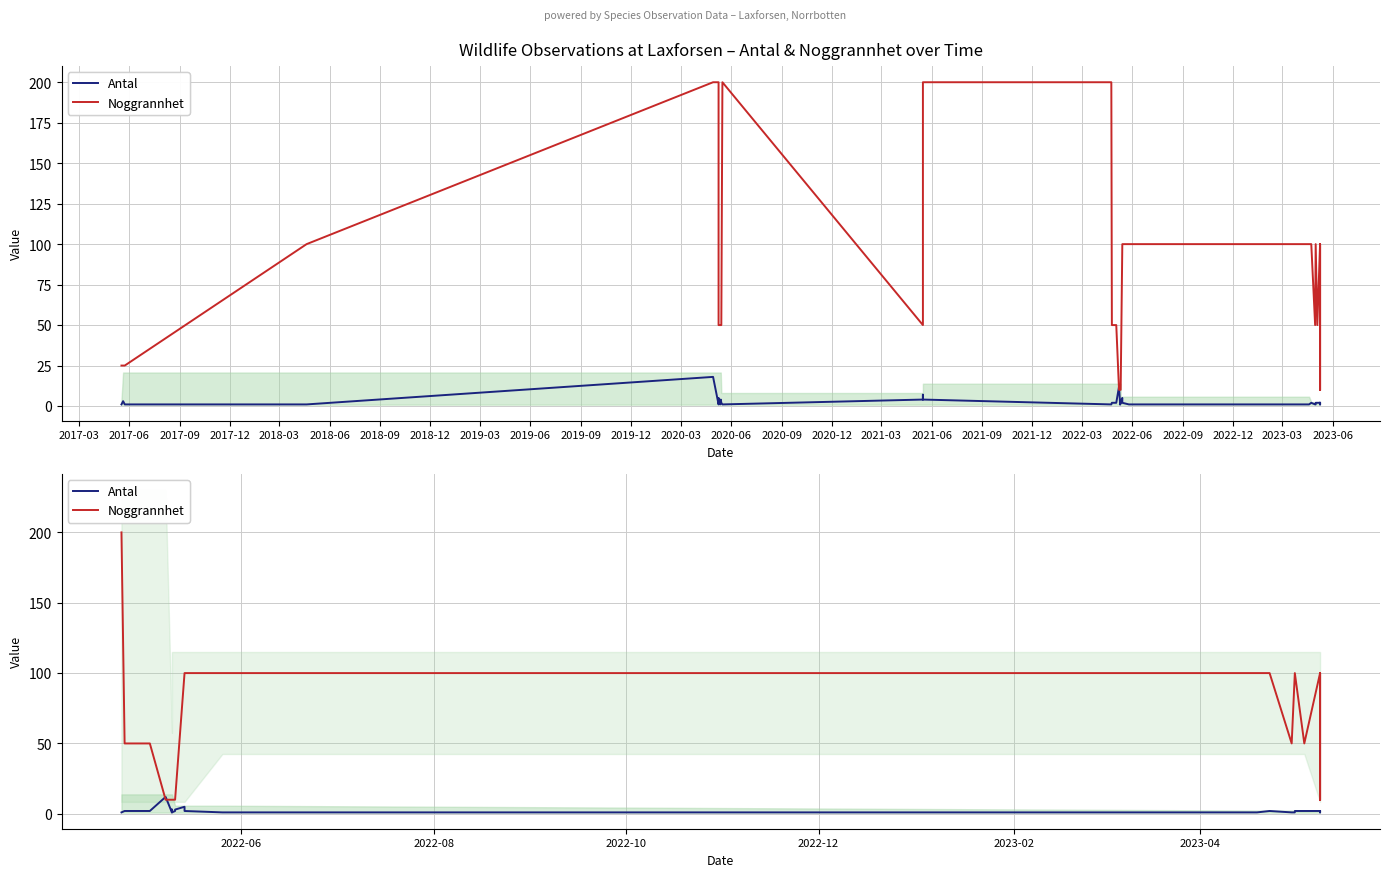

What is the maximum value shown in the chart?

200